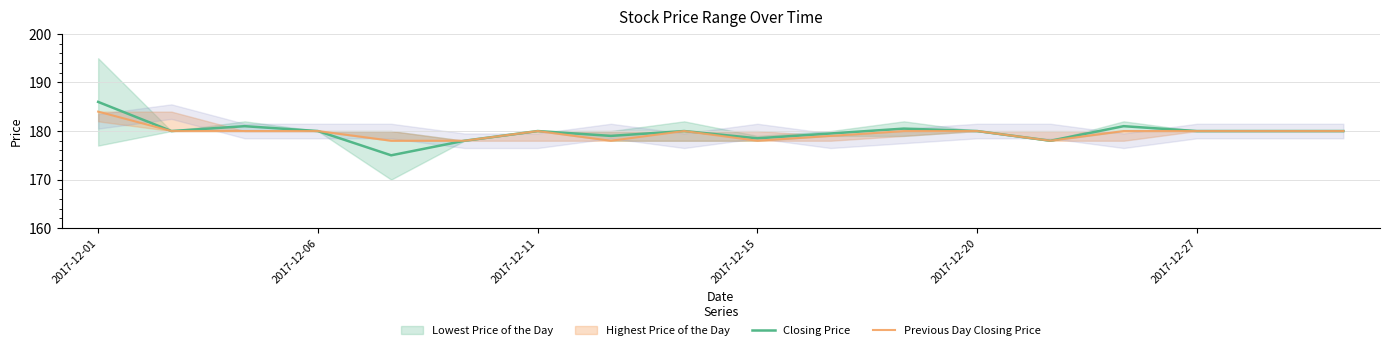

True or false: Closing Price has a value of 180.0 at 2017-12-20.

True